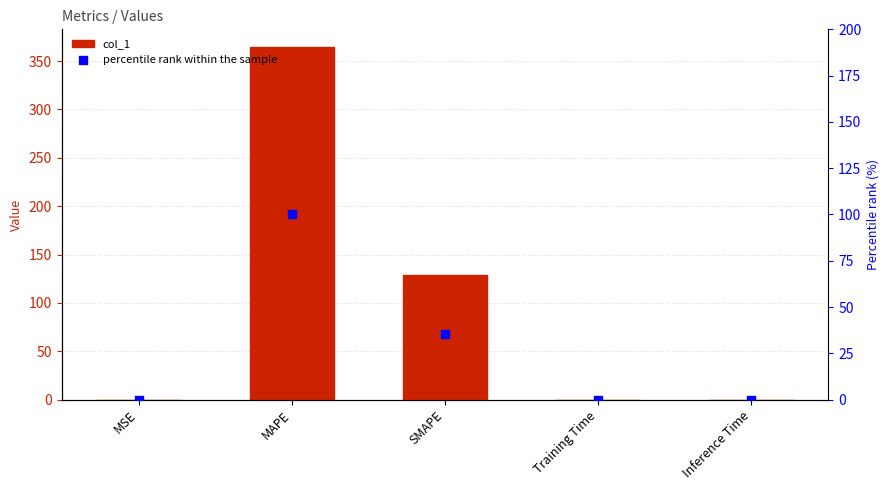

Is the value of col_1 at MAPE greater than the value of percentile rank within the sample at MSE?

Yes